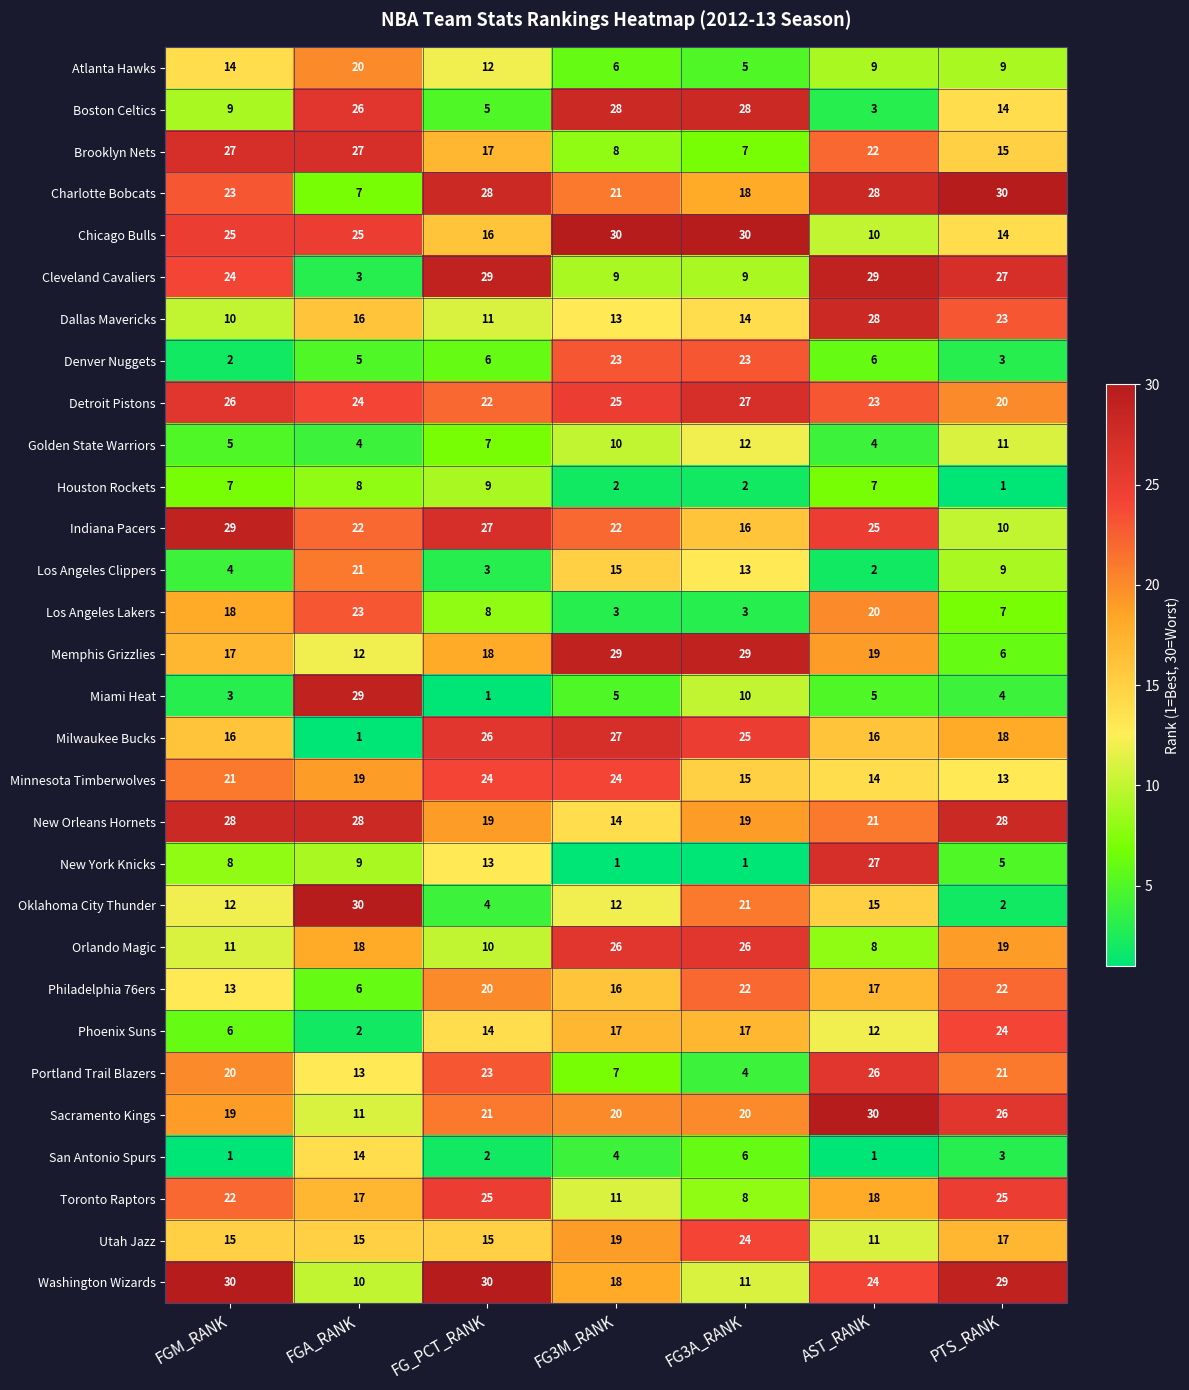

What is the sum of the Milwaukee Bucks values at FG3A_RANK and FG3M_RANK?

52